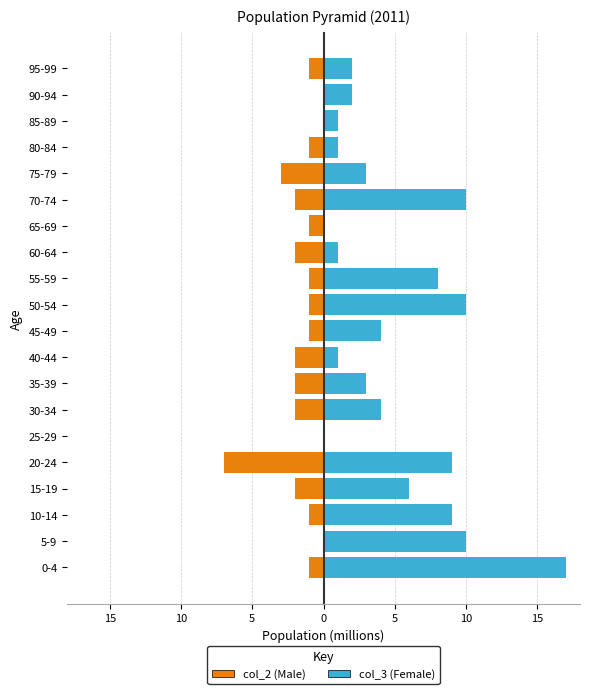

At 14, list the series in order from smallest to largest.

col_2 (Male), col_3 (Female)